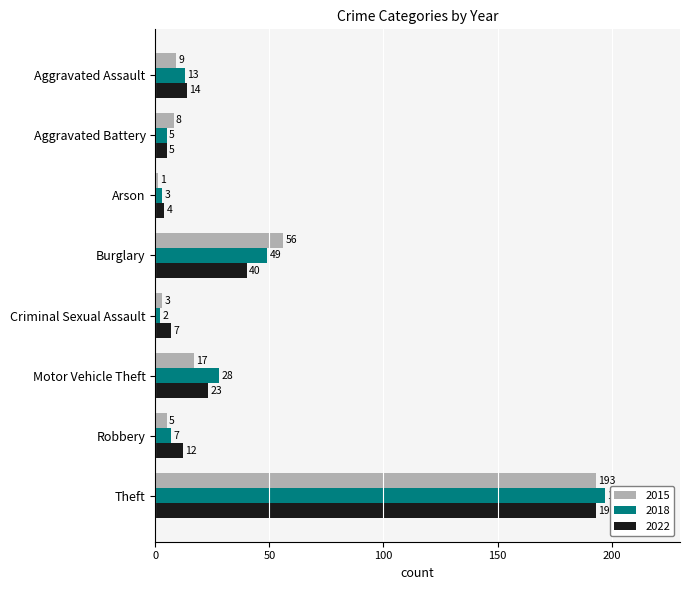

What is the spread (max minus min) of values at Robbery?

7